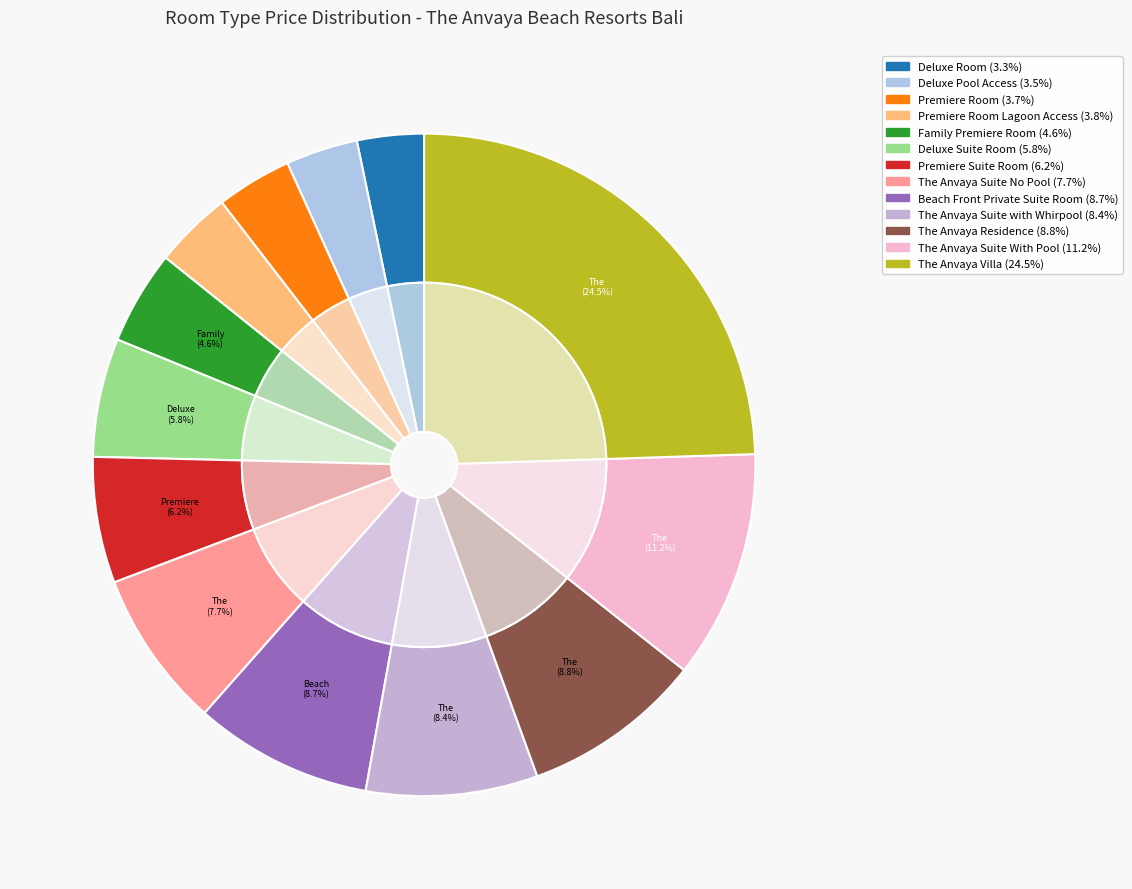

Rank the categories by value from lowest to highest.

Deluxe Room, Deluxe Pool Access, Premiere Room, Premiere Room Lagoon Access, Family Premiere Room, Deluxe Suite Room, Premiere Suite Room, The Anvaya Suite No Pool, The Anvaya Suite with Whirpool, Beach Front Private Suite Room, The Anvaya Residence, The Anvaya Suite With Pool, The Anvaya Villa